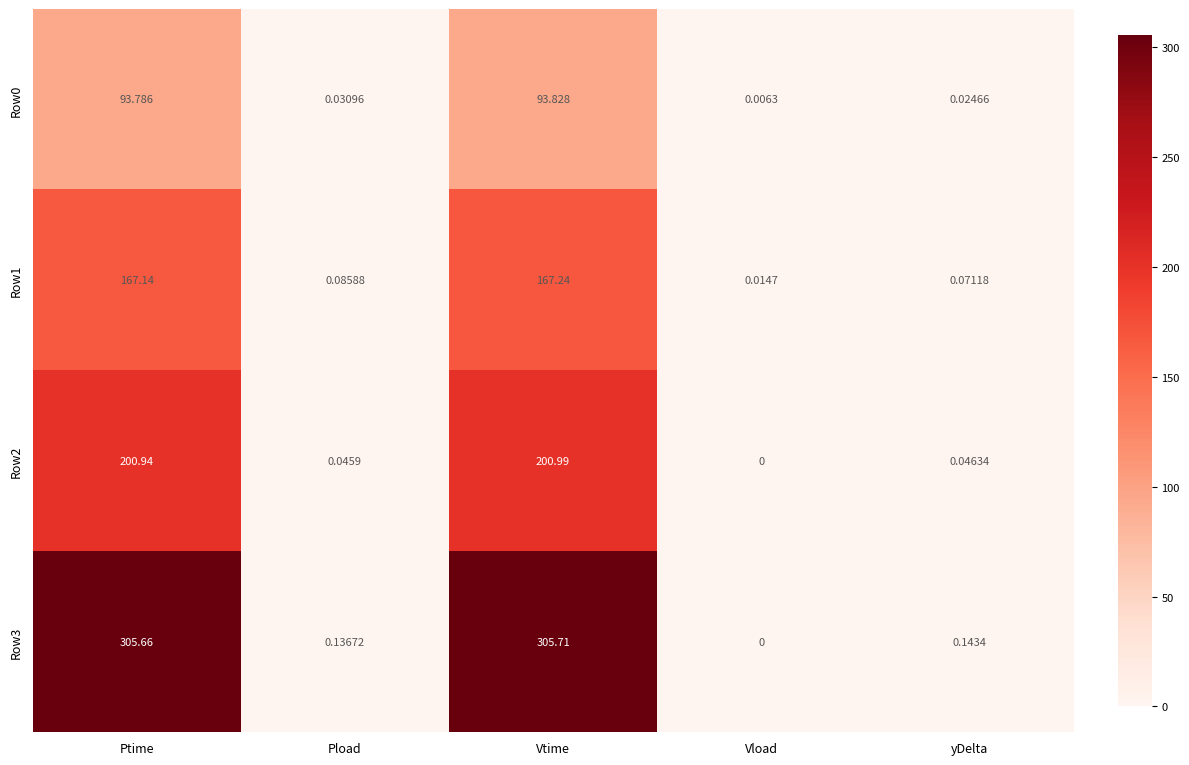

Which series has the largest range (max minus min)?

Row3